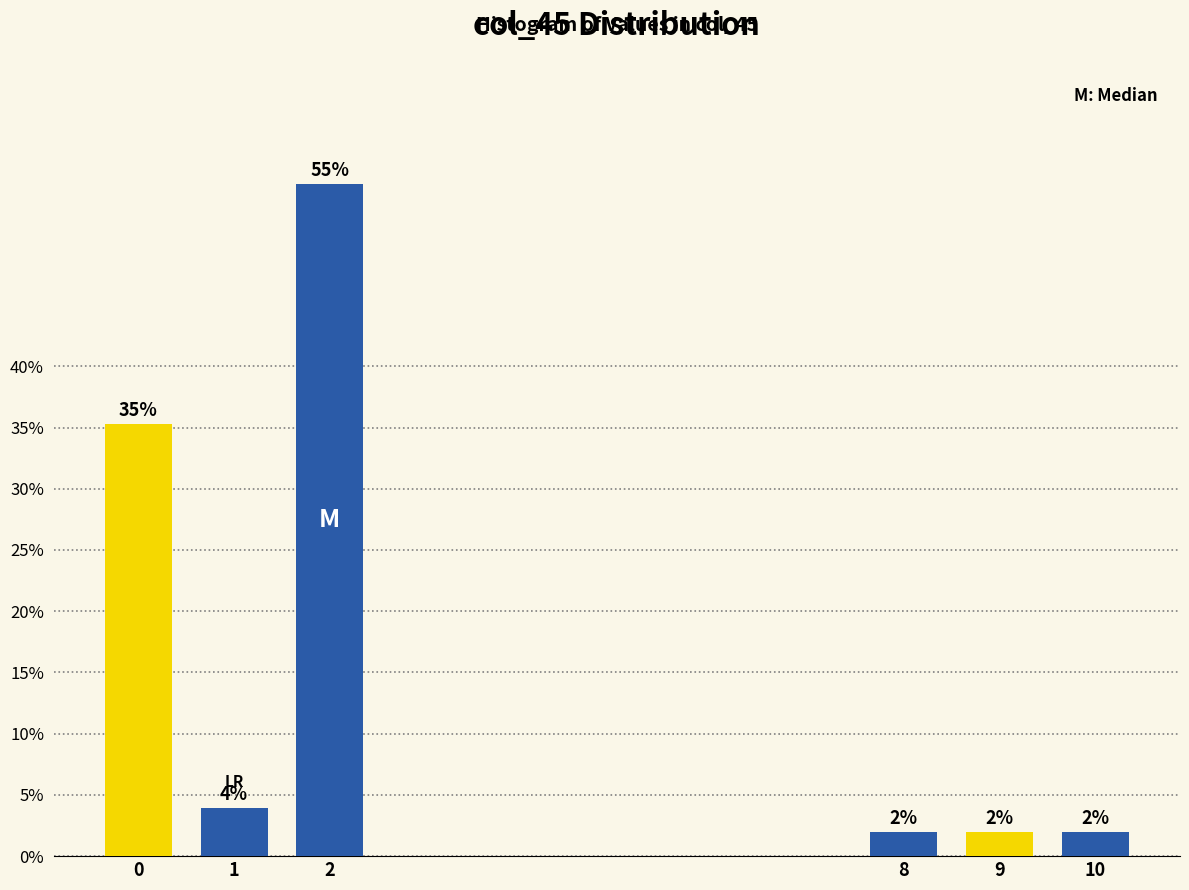

What is the sum of all values?

100.0